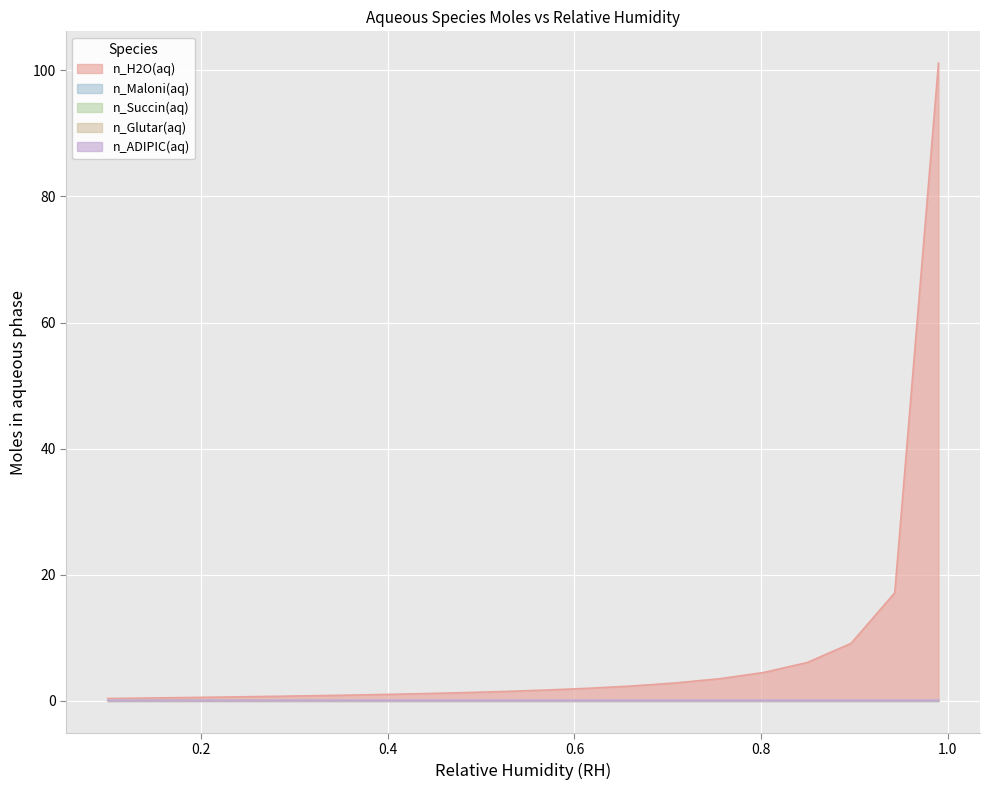

What is the spread (max minus min) of values at 14?

2.8